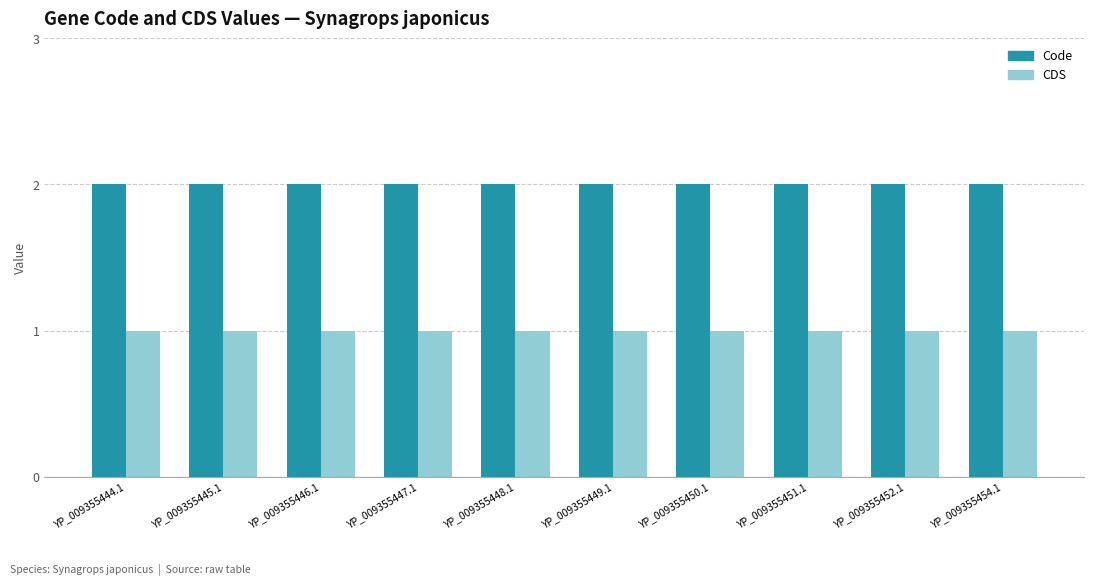

What is the sum of the Code values at YP_009355444.1 and YP_009355454.1?

4